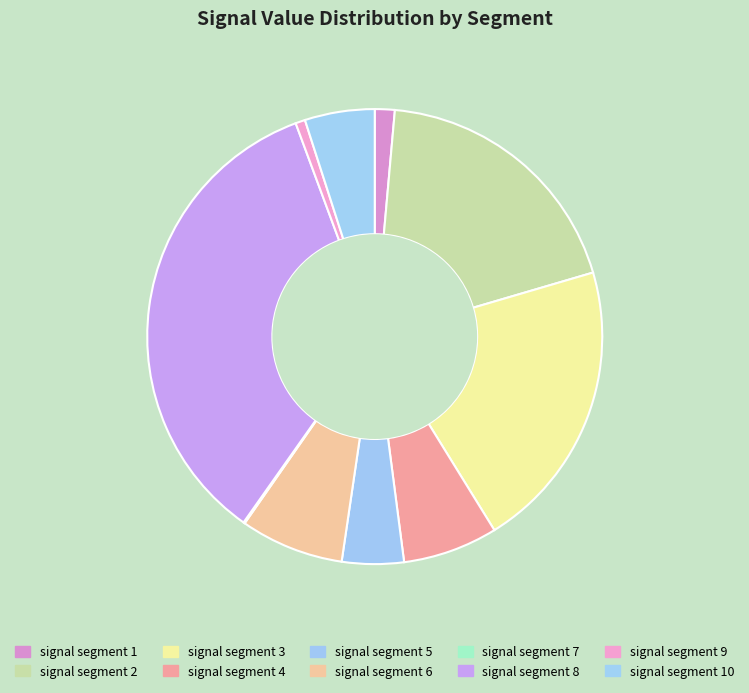

To the nearest percent, what is the average slice percentage?

10%